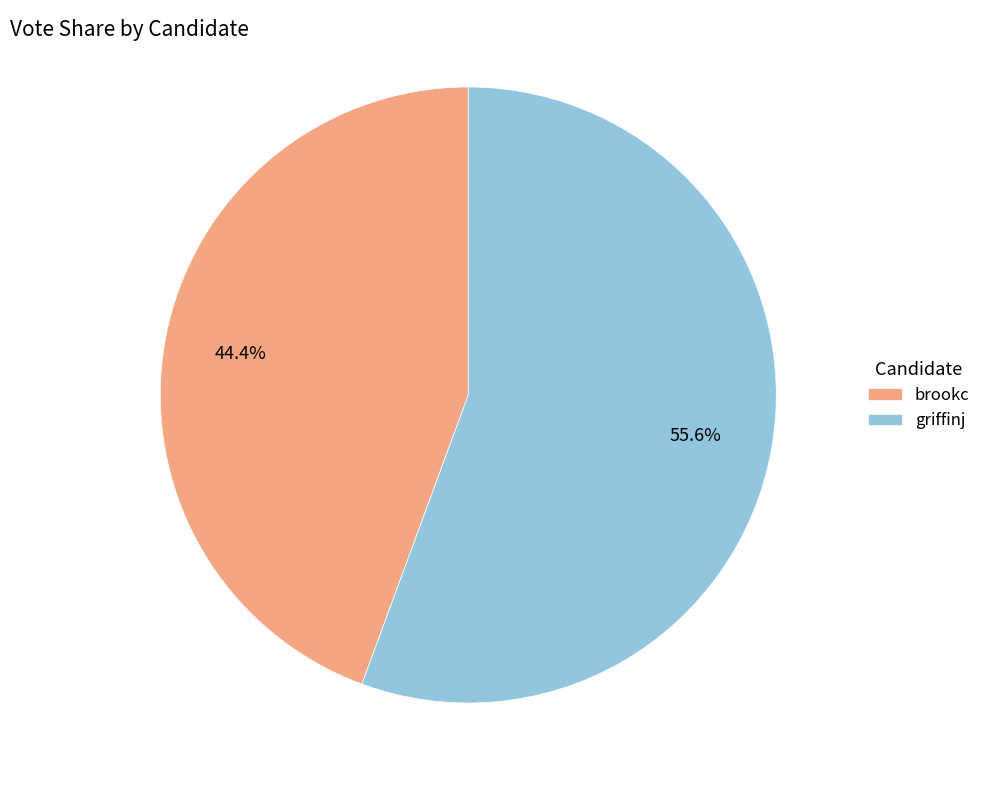

The brookc slice represents 44% of the pie. True or false?

True